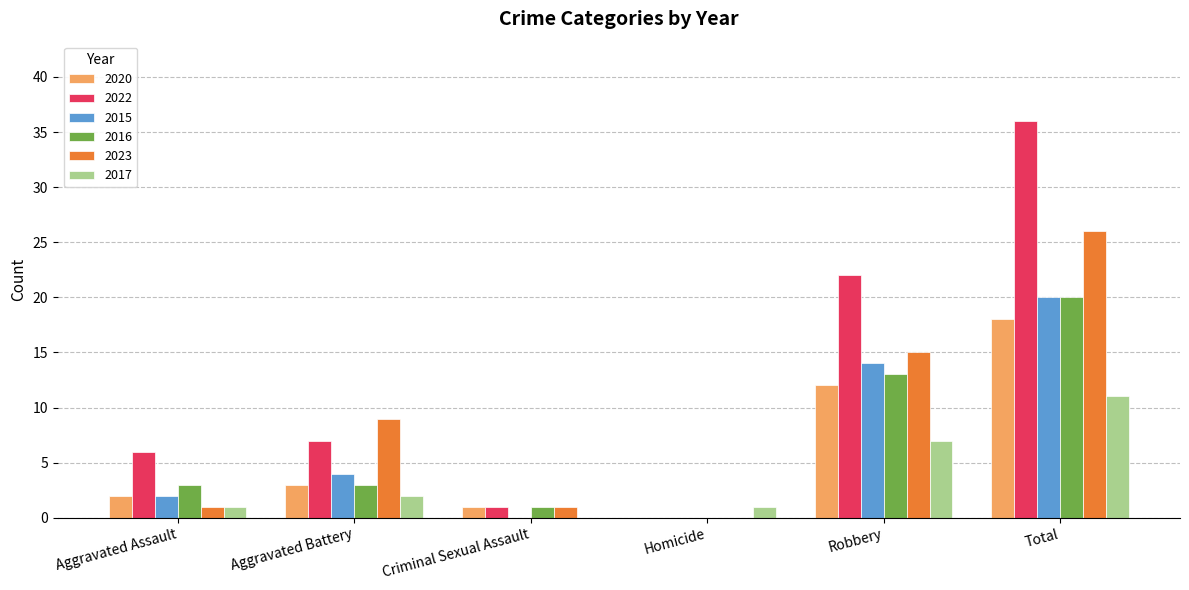

What is the highest value of the 2022 series?

36